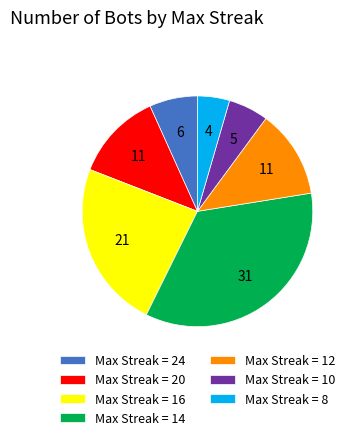

Between Max Streak = 14 and Max Streak = 20, which is larger?

Max Streak = 14